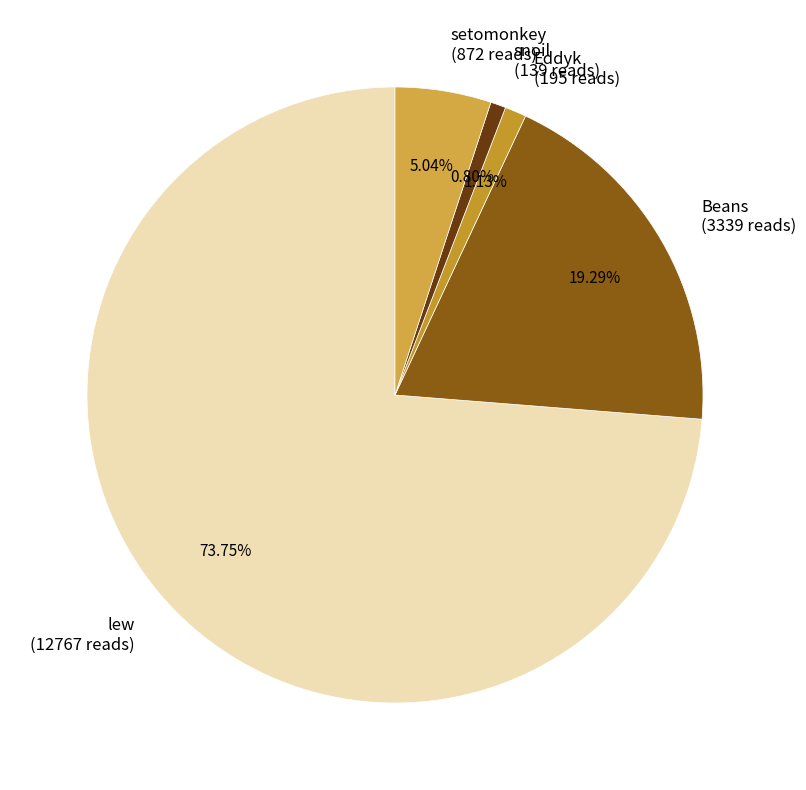

Is setomonkey the majority of the pie?

No